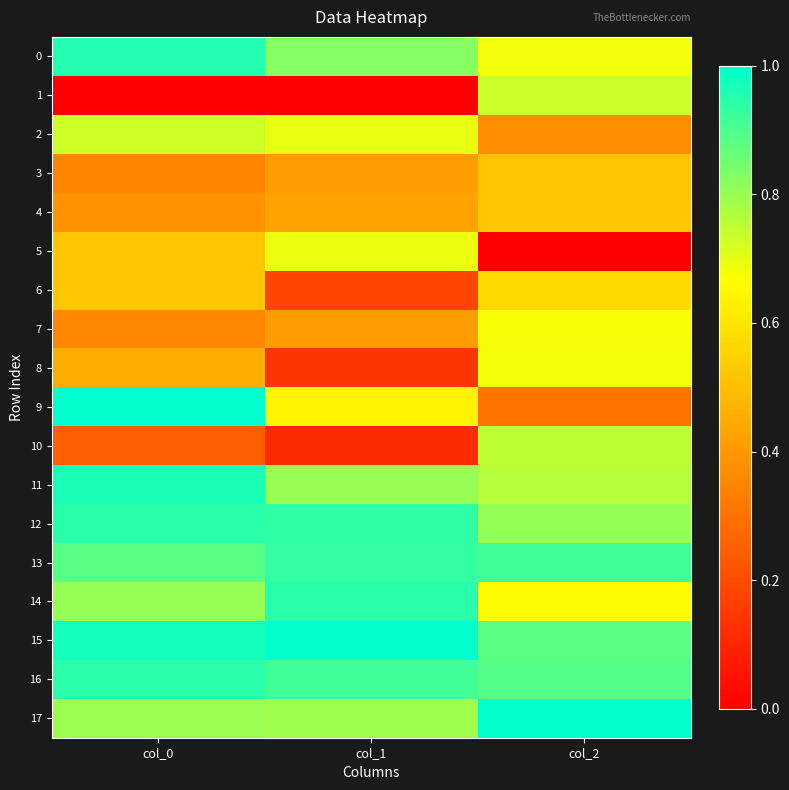

What is the difference between the highest and lowest values at col_2?

1.0